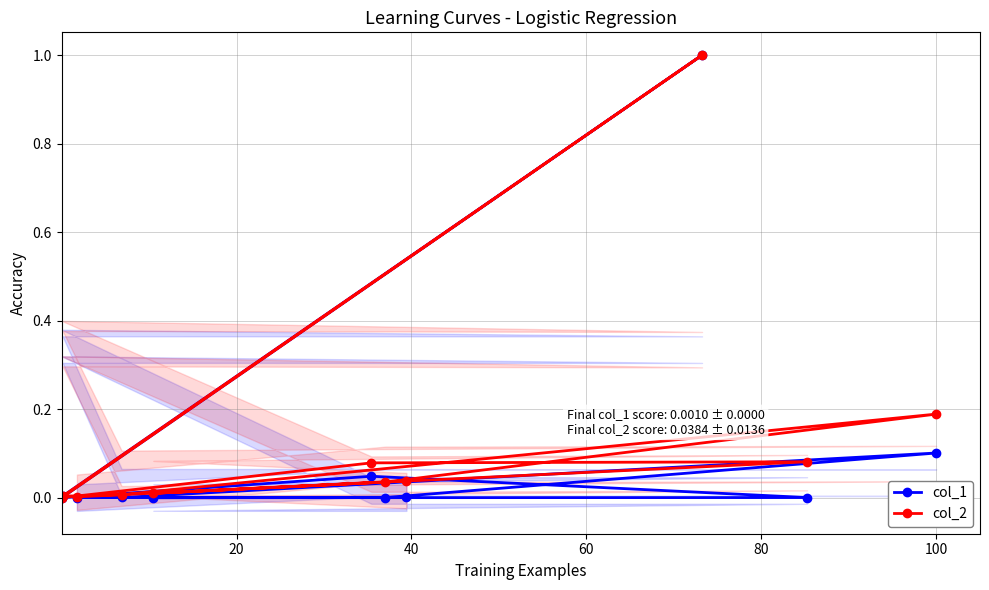

What is the maximum value for col_2?

1.0